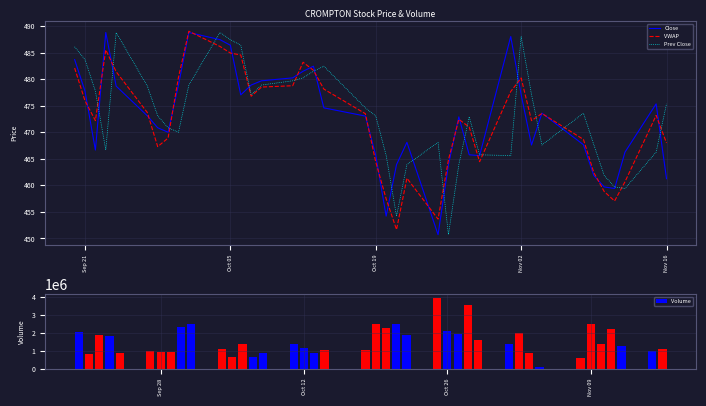

Is it true that Close equals 764.8 at Oct 19?

False